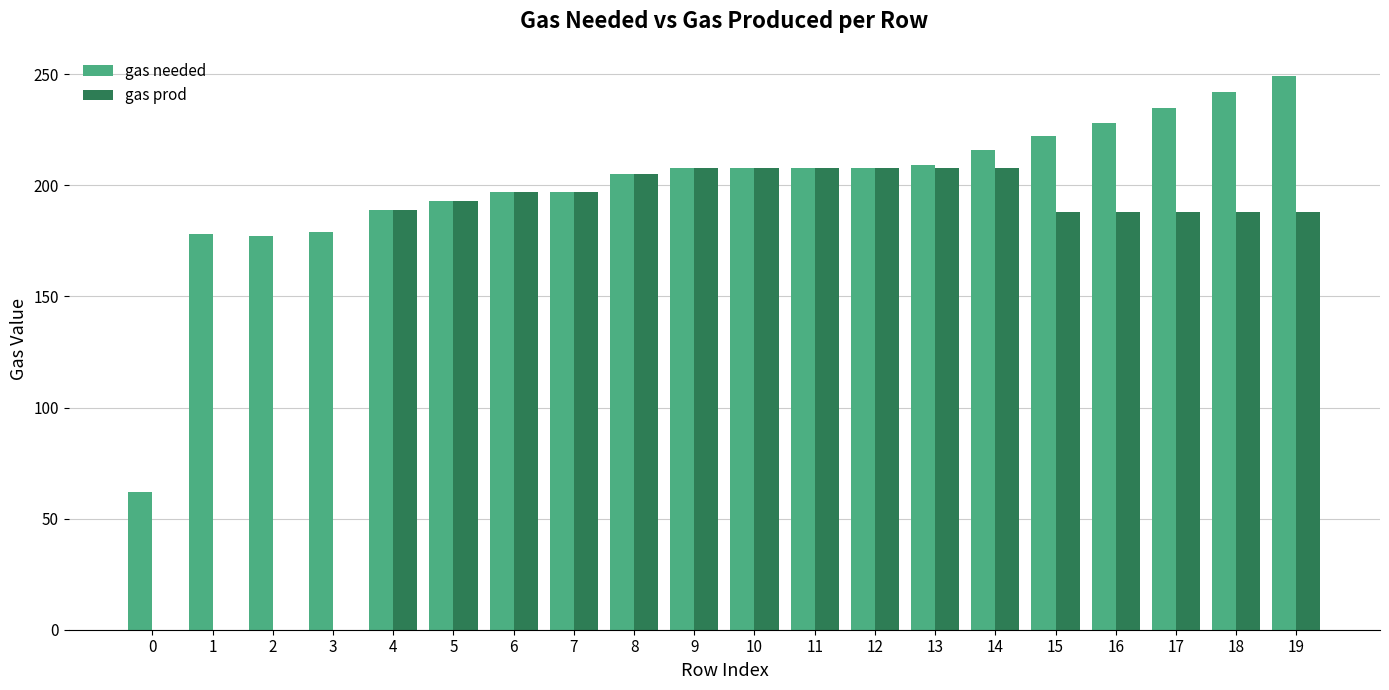

Is the value of gas prod at 12 greater than the value of gas needed at 16?

No